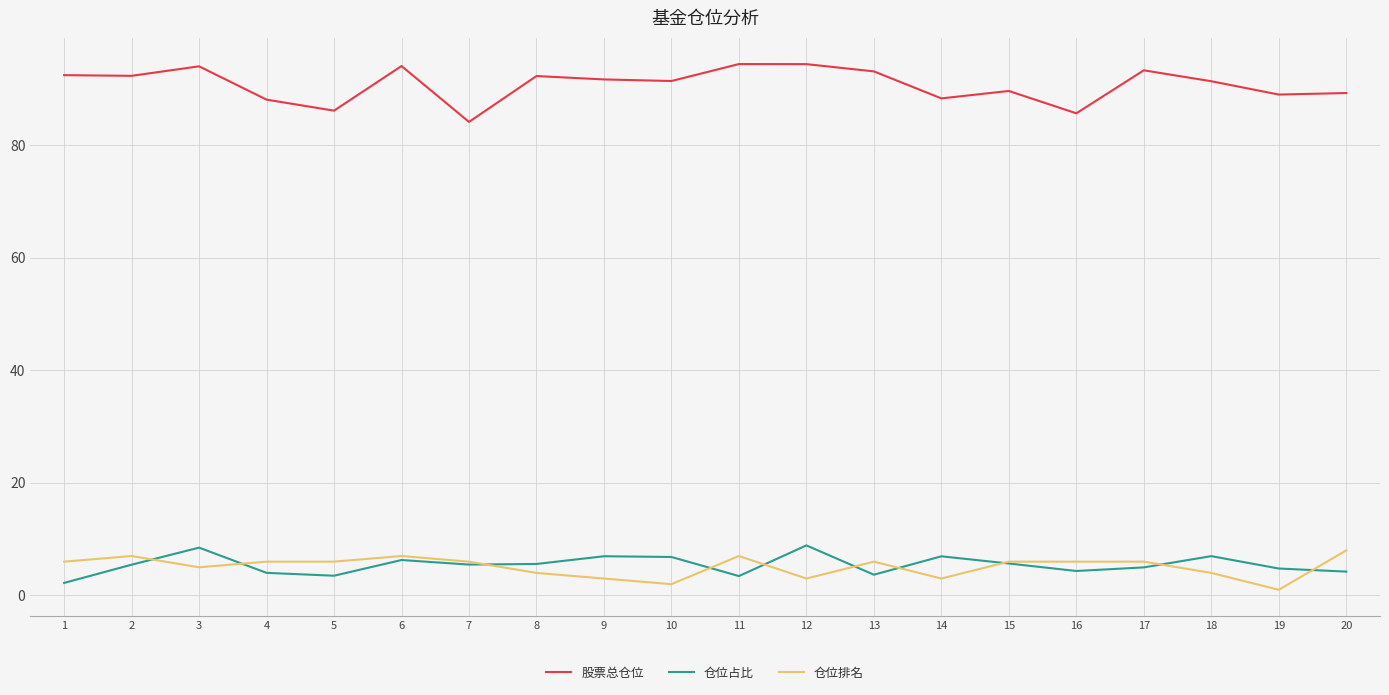

Which series changed the most between 11 and 16?

股票总仓位